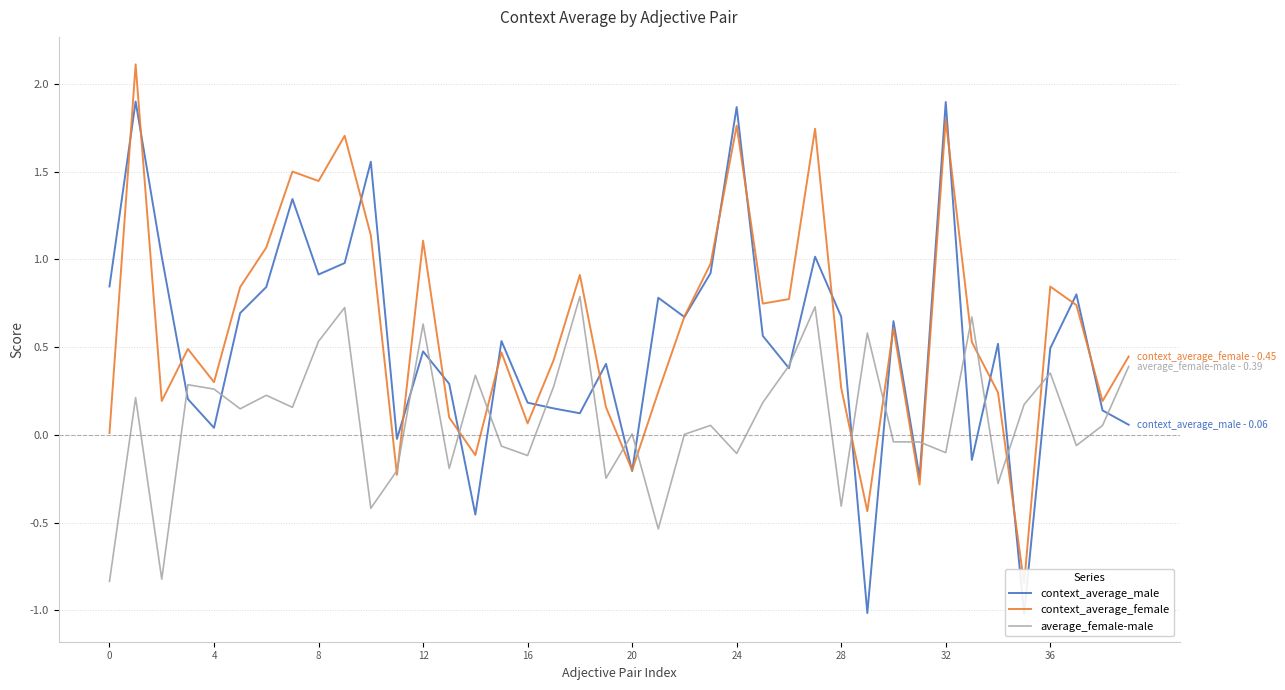

What is the maximum value for average_female-male?

0.8